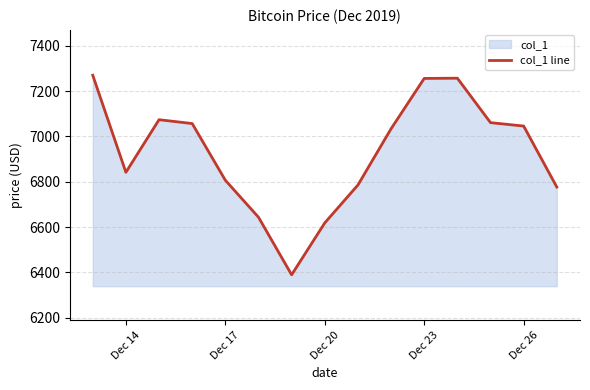

How many lines are shown in the chart?

1